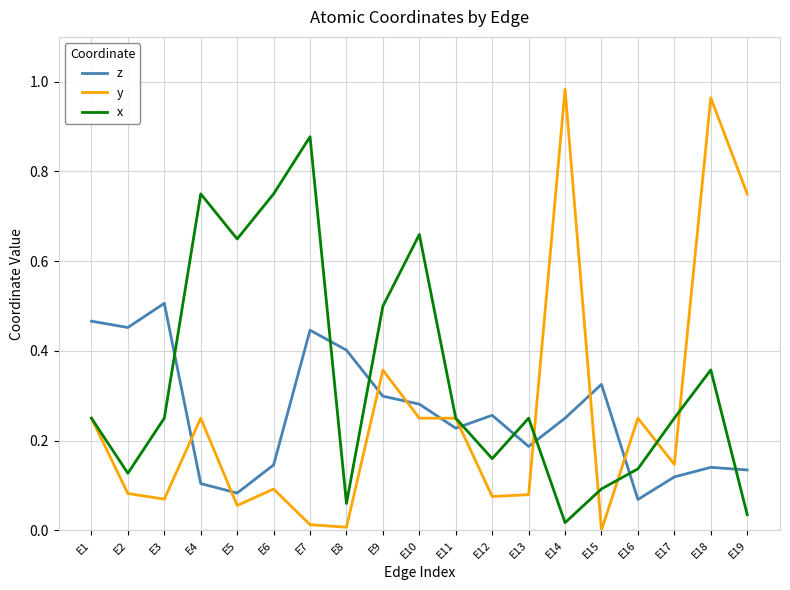

List the series in order of their peak value, lowest first.

z, x, y